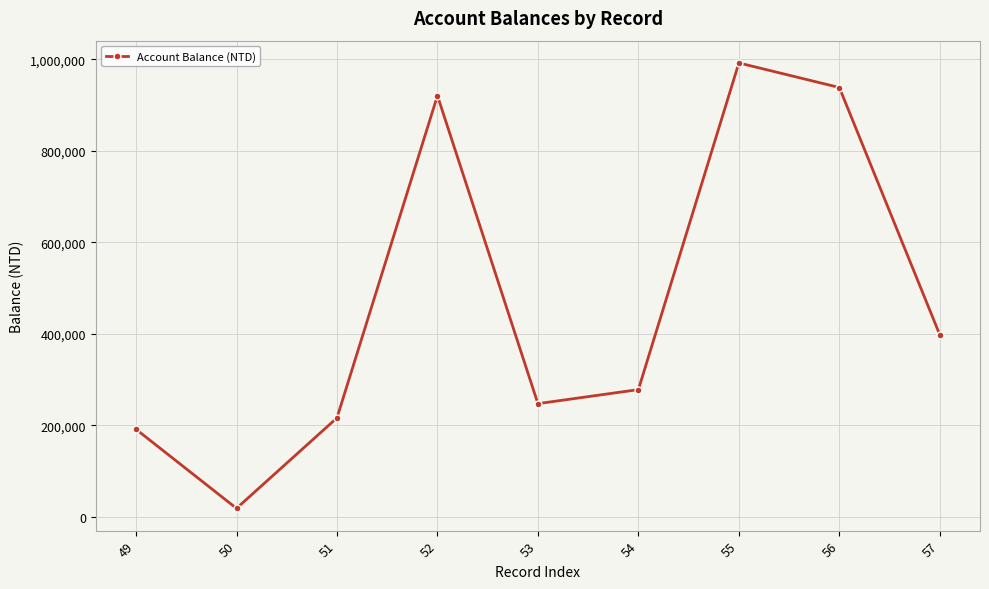

How many points are lower than both their immediate neighbors (excluding endpoints)?

2